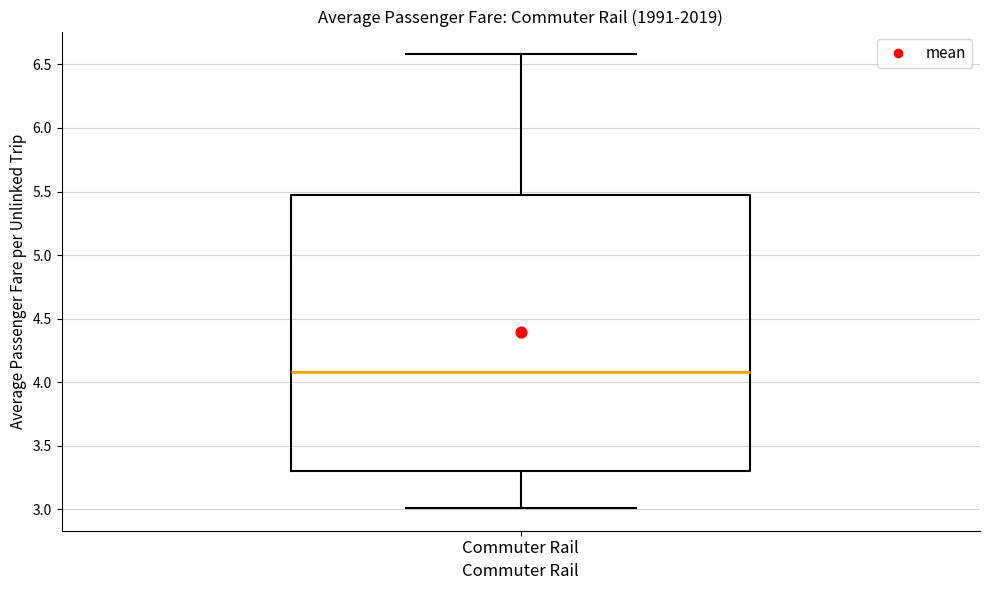

Read this box plot against the y-axis: the position of the median line, the range covered by the box, and the ends of both whiskers. The values are not printed on the chart, so give them approximately, as read against the axis.

median 4.10, box 3.30 to 5.45, whiskers 3.00 to 6.60